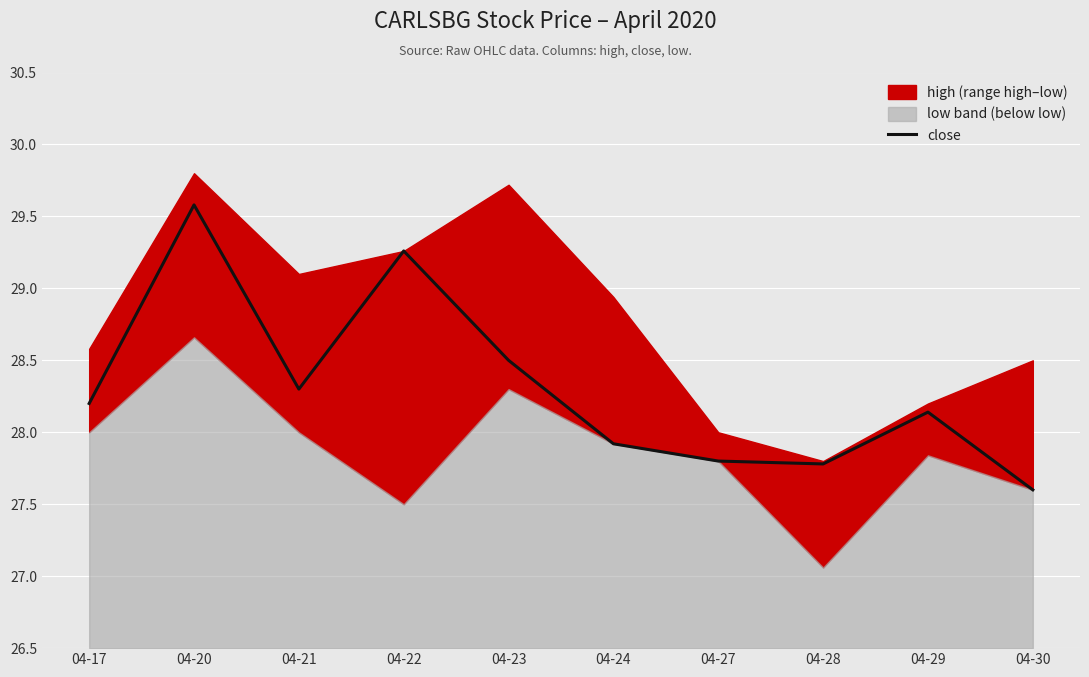

Between 04-28 and 04-20, which is larger?

04-20